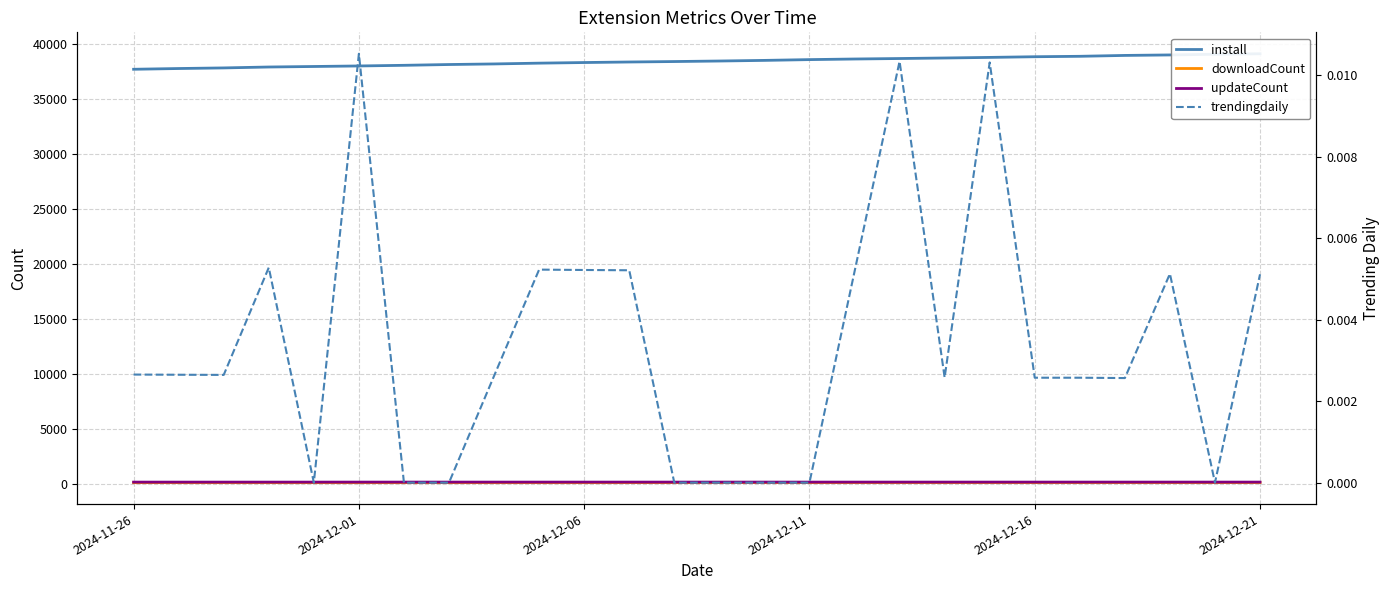

List the series in order of their peak value, highest first.

install, updateCount, downloadCount, trendingdaily